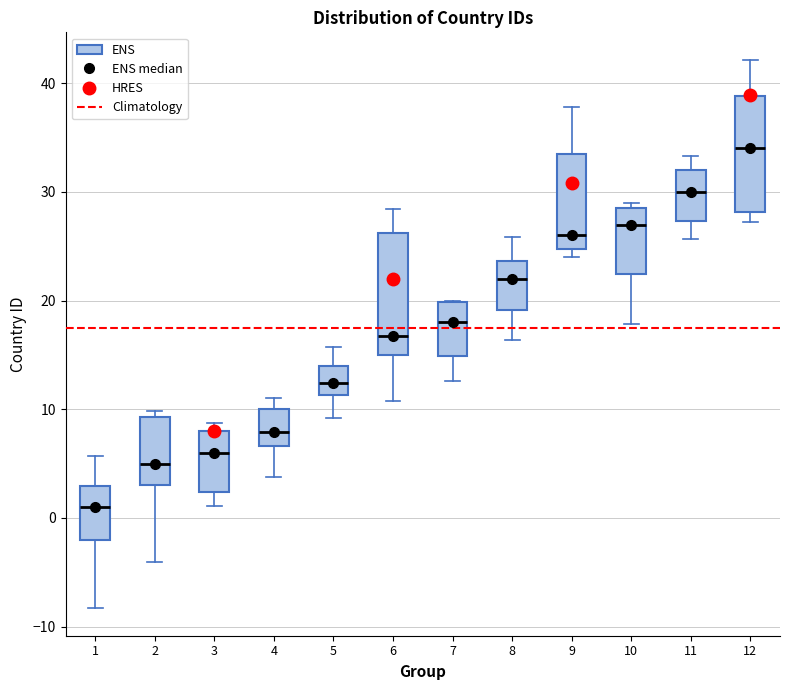

Reading left to right, transcribe this box plot: for each box, give where its median line is, the range the box spans, and where its two whiskers end, as read against the y-axis. The values are not printed on the chart, so give them approximately, as read against the axis.

1: median 1, box -2 to 3, whiskers -8 to 6
2: median 5, box 3 to 9, whiskers -4 to 10
3: median 6, box 2 to 8, whiskers 1 to 9
4: median 8, box 7 to 10, whiskers 4 to 11
5: median 12, box 11 to 14, whiskers 9 to 16
6: median 17, box 15 to 26, whiskers 11 to 28
7: median 18, box 15 to 20, whiskers 13 to 20
8: median 22, box 19 to 24, whiskers 16 to 26
9: median 26, box 25 to 34, whiskers 24 to 38
10: median 27, box 22 to 29, whiskers 18 to 29 (just above the box's upper edge)
11: median 30, box 27 to 32, whiskers 26 to 33
12: median 34, box 28 to 39, whiskers 27 to 42